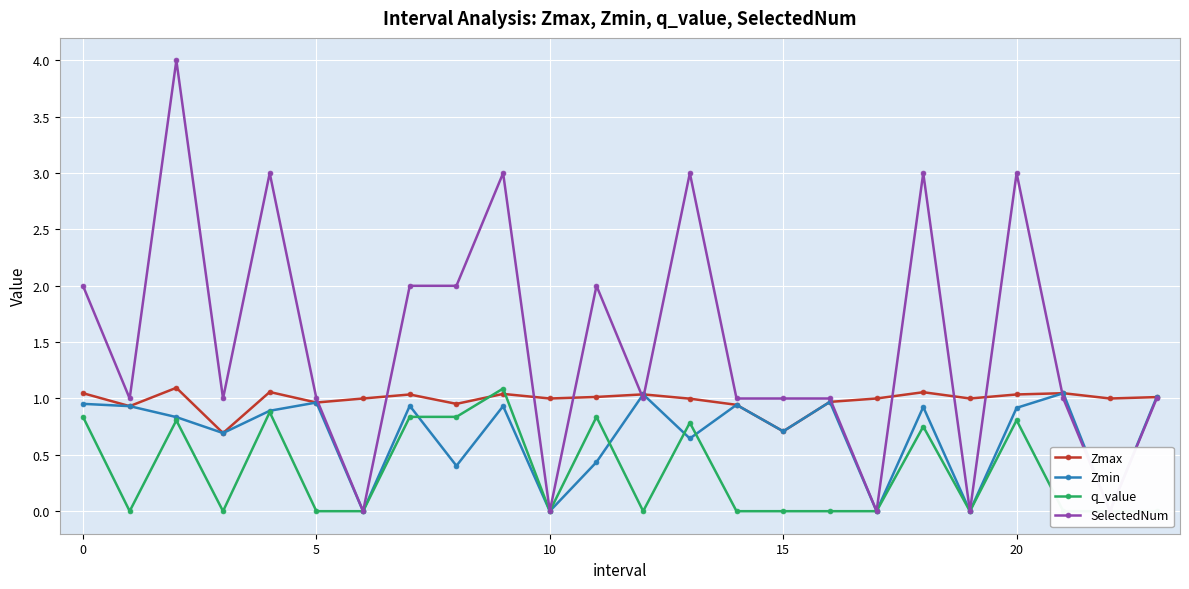

What is the minimum value for Zmax?

0.7